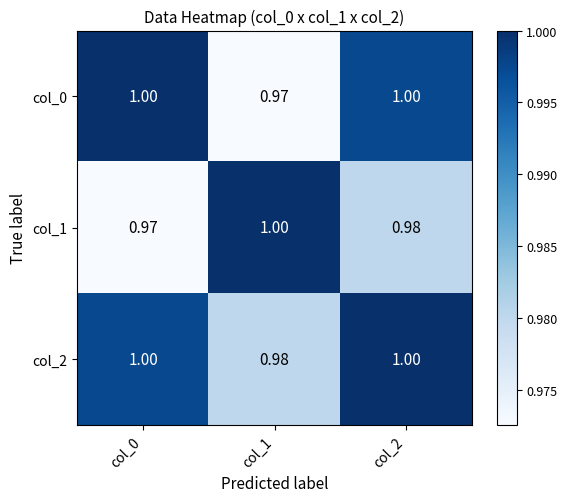

Is the value of col_2 at col_0 greater than the value of col_0 at col_1?

Yes